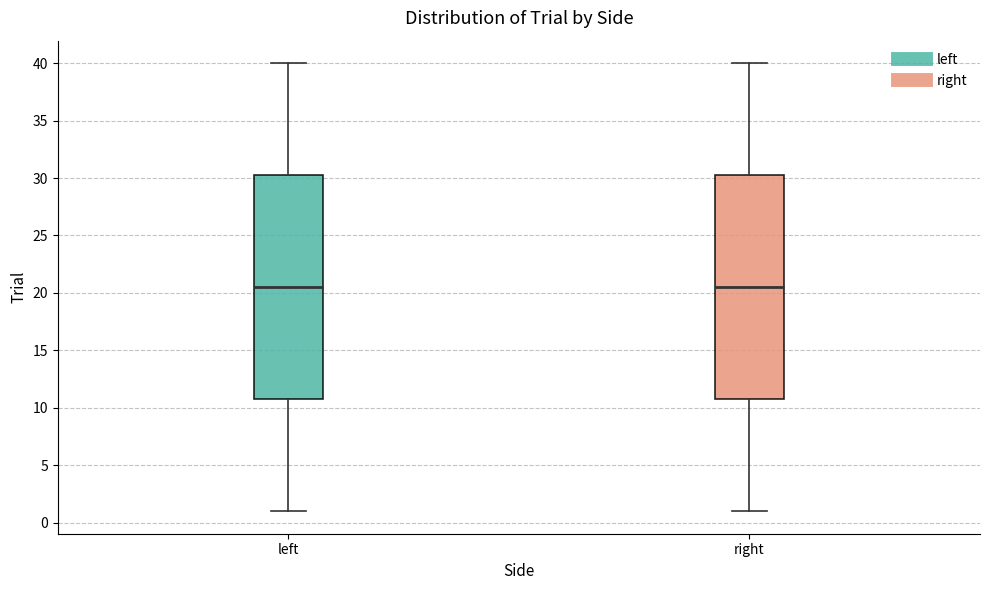

Where is the lower edge of the box for right on the y-axis? The values are not printed on the chart, so give them approximately, as read against the axis.

11.0